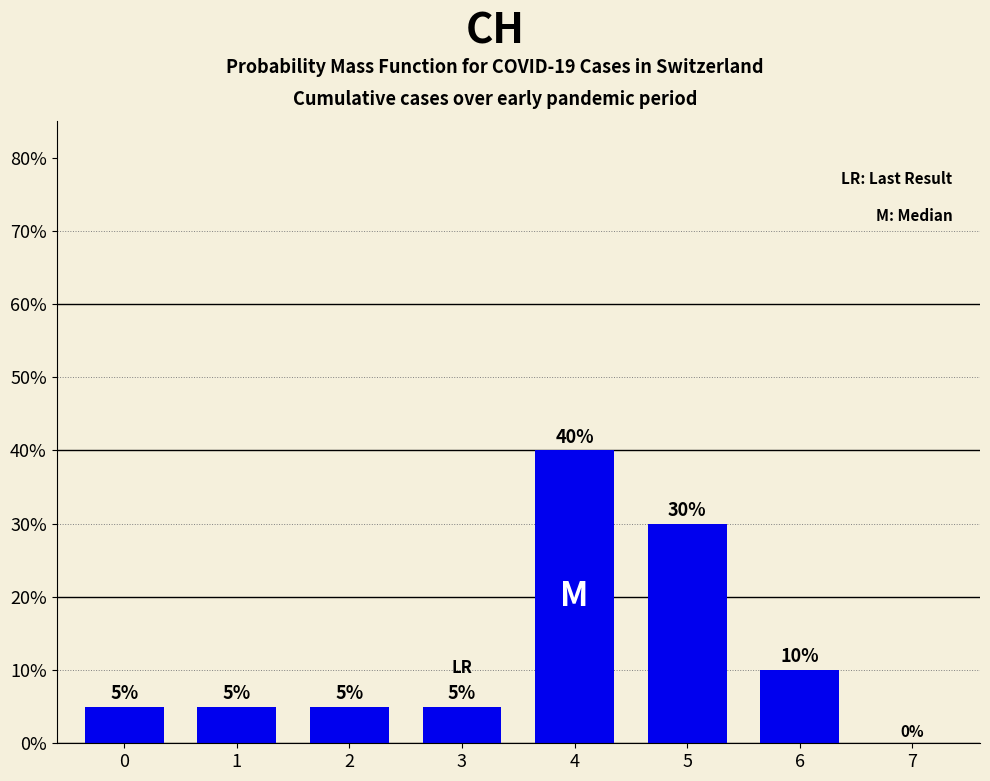

What is the change in value from 1 to 6?

+5